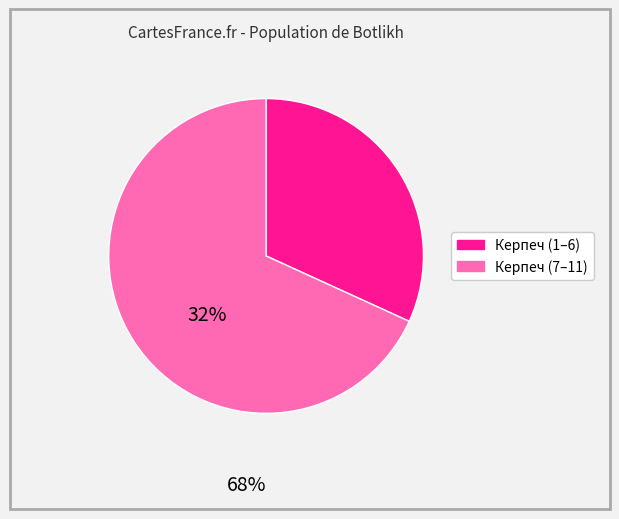

Is there any slice that represents more than half of the pie?

Yes